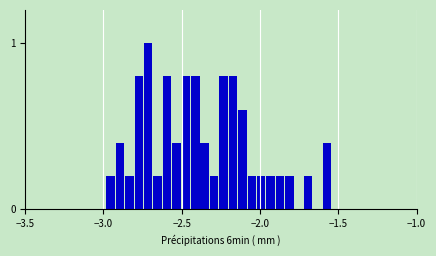

Around what value on the x-axis is the tallest bar? Give the approximate position of its centre, as read against the axis.

-2.70